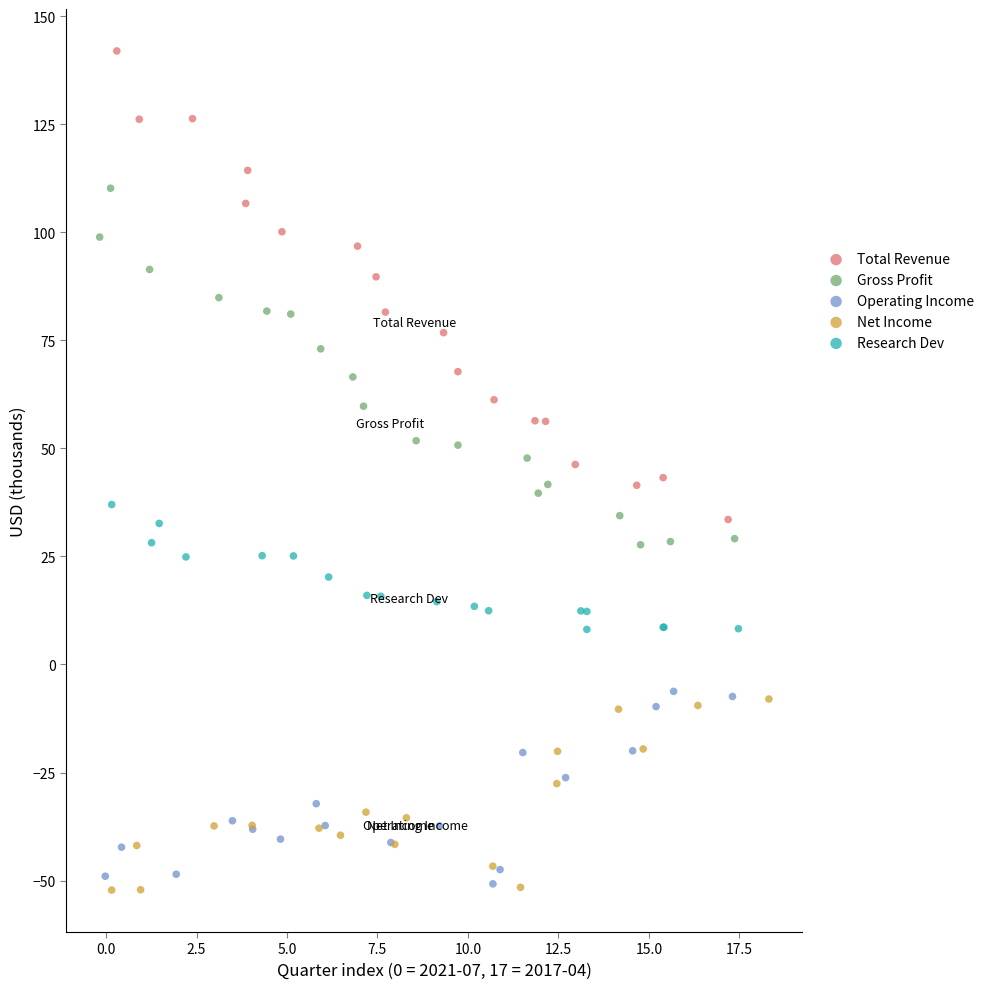

Which series reaches the maximum Y coordinate?

Total Revenue